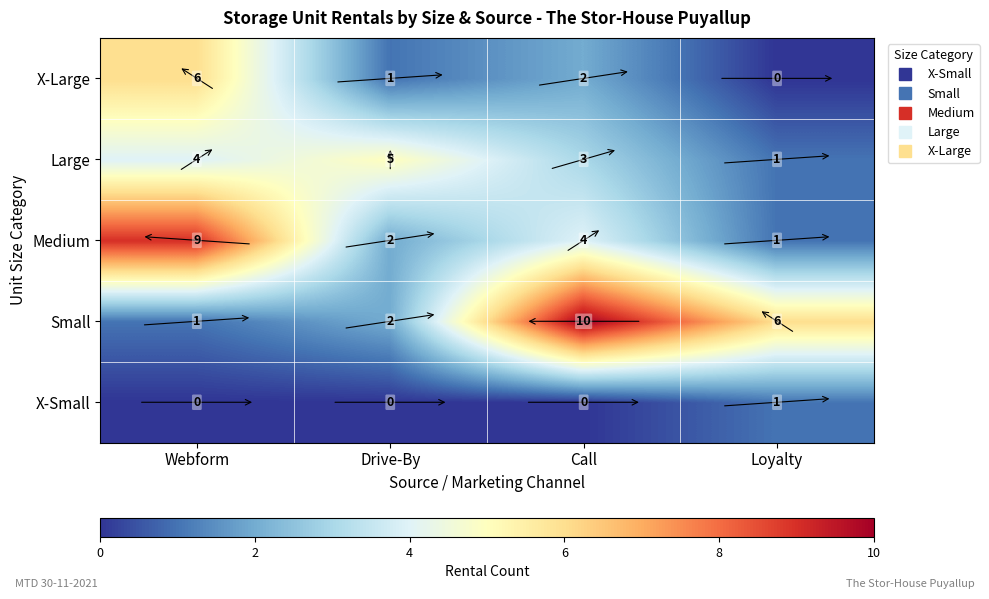

True or false: Small has a value of 0 at Webform.

False